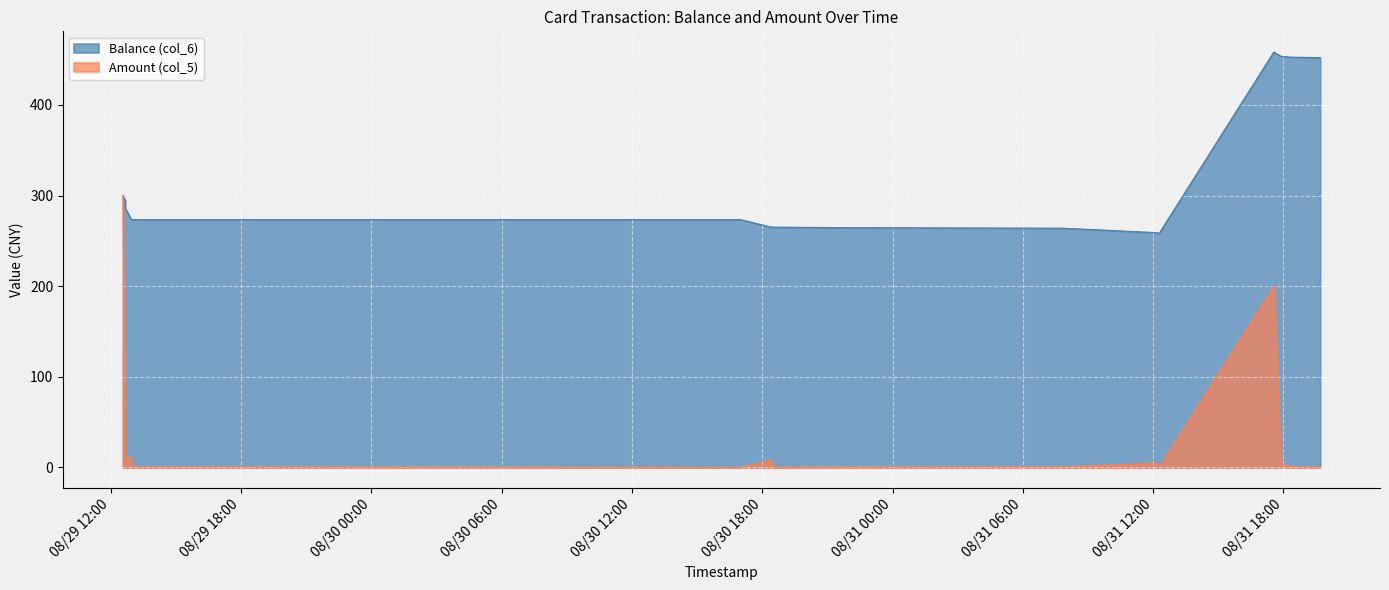

How many values in the Balance (col_6) series are below 273?

6